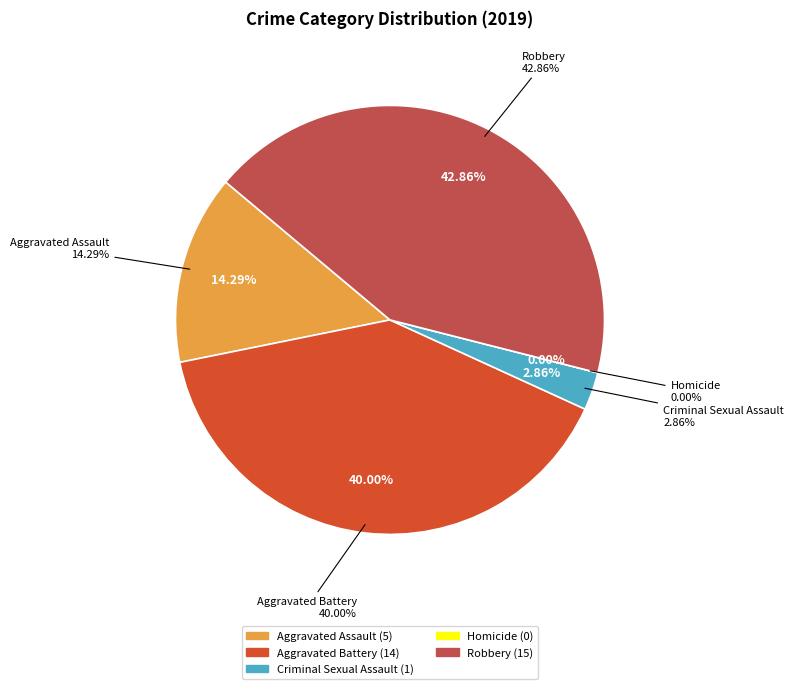

Between Aggravated Assault and Robbery, which is larger?

Robbery